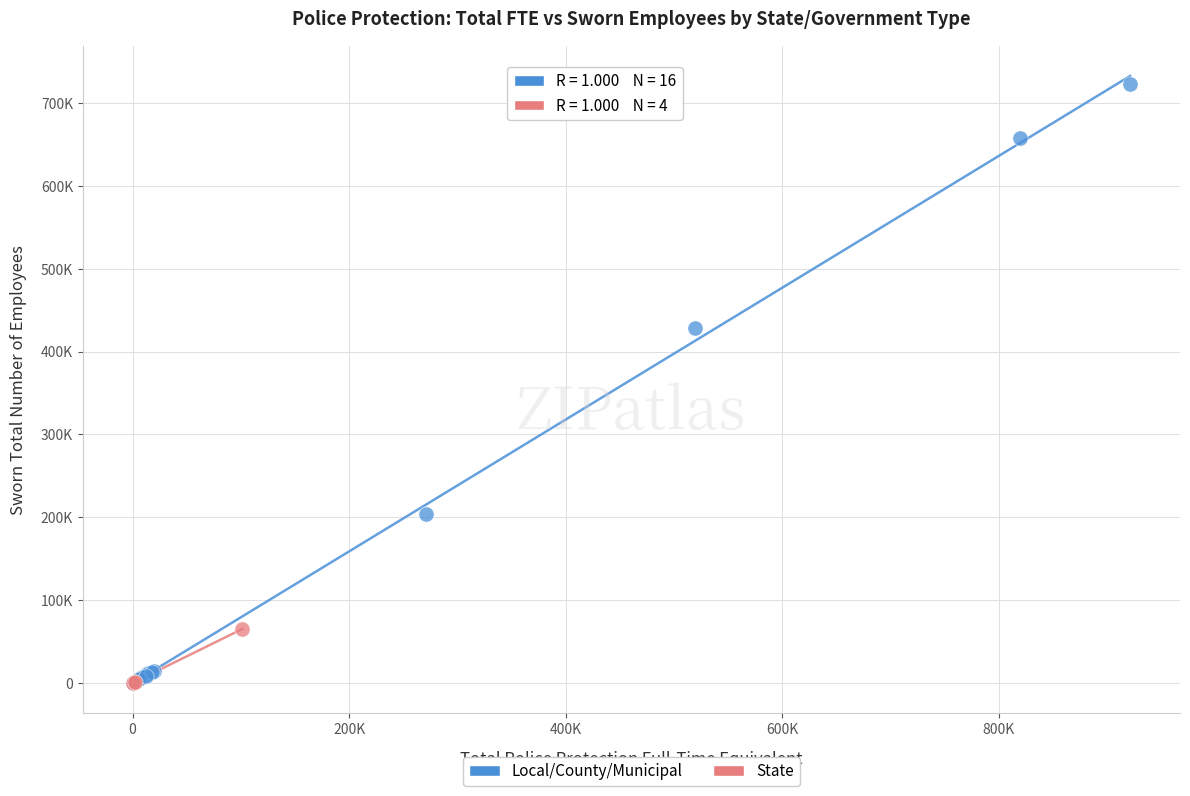

What are all the series names shown in the legend?

Local/County/Municipal, State